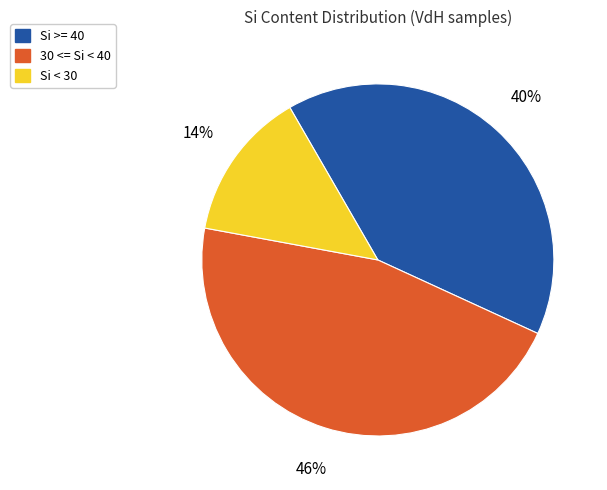

How many segments does this pie chart have?

3